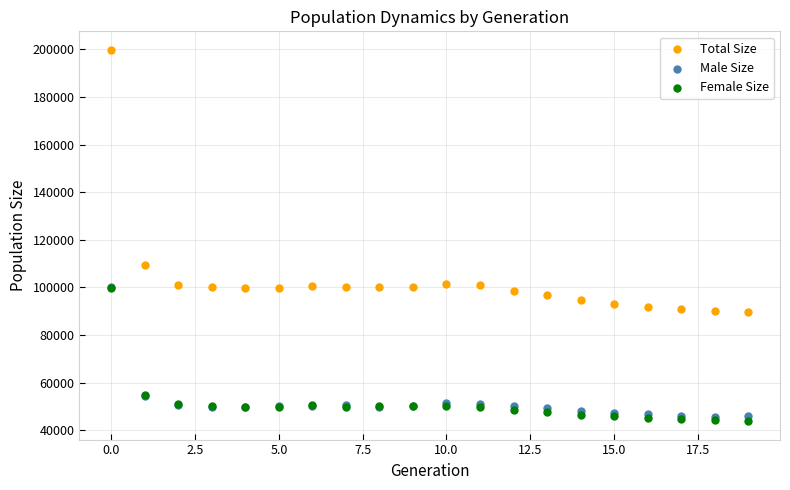

In the Total Size series, what Y value is closest to 144782?

109367